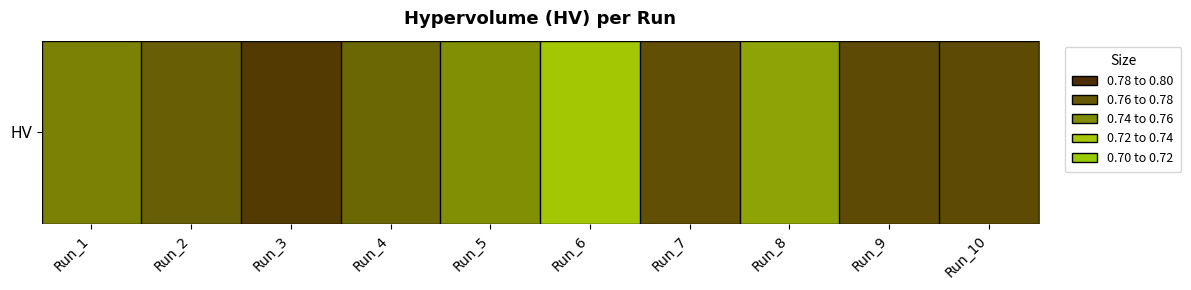

Reading left to right, extract all data points from this chart.

Run_1=0.8	Run_2=0.8	Run_3=0.8	Run_4=0.8	Run_5=0.7	Run_6=0.7	Run_7=0.8	Run_8=0.7	Run_9=0.8	Run_10=0.8